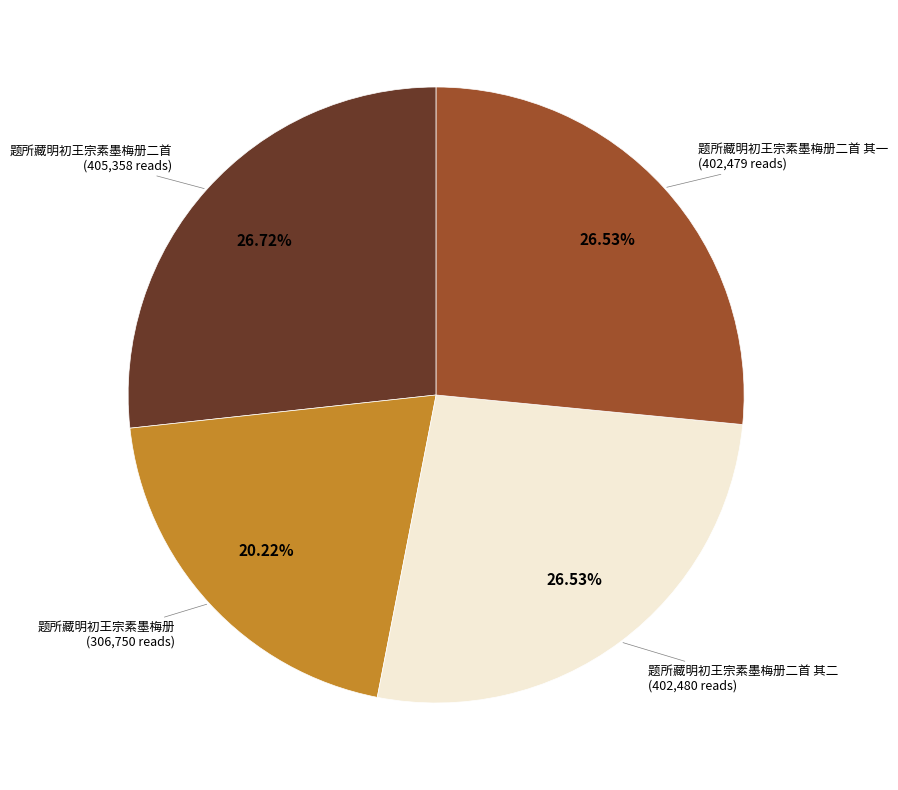

Is there a majority slice in this chart?

No